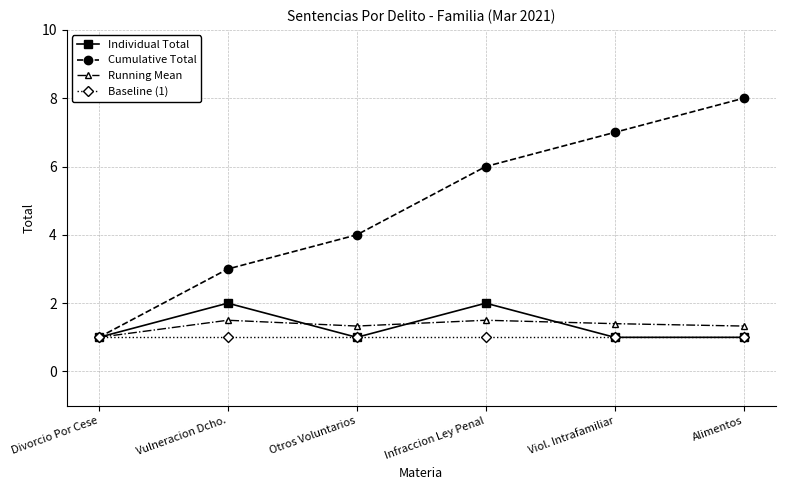

Rank the series by their maximum value, from highest to lowest.

Cumulative Total, Individual Total, Running Mean, Baseline (1)